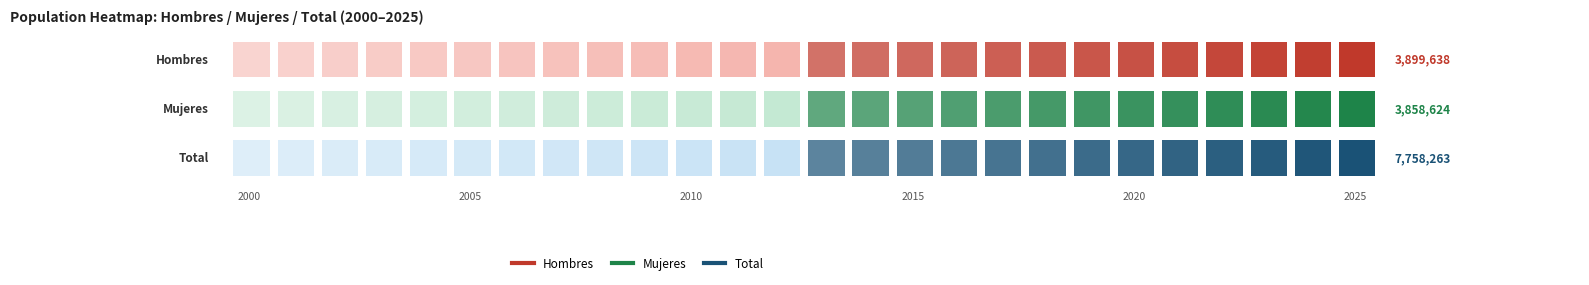

How many data points in Total are less than 6559027?

13